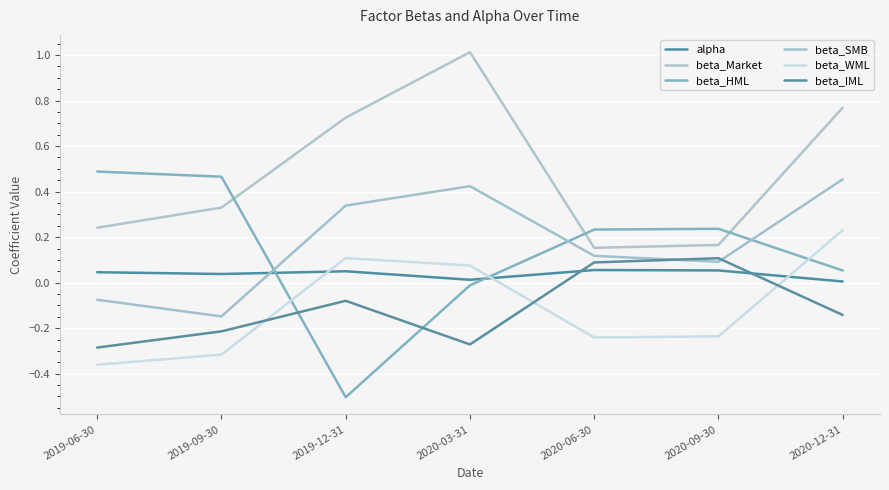

What position from the right is 2020-06-30?

3